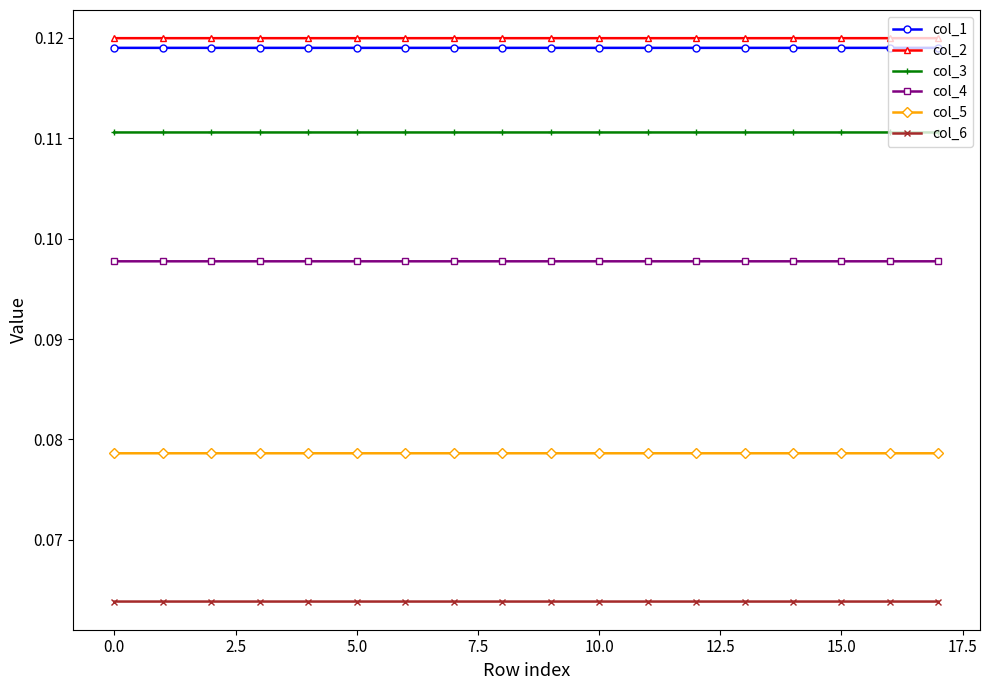

At how many categories does at least one series exceed 0?

18